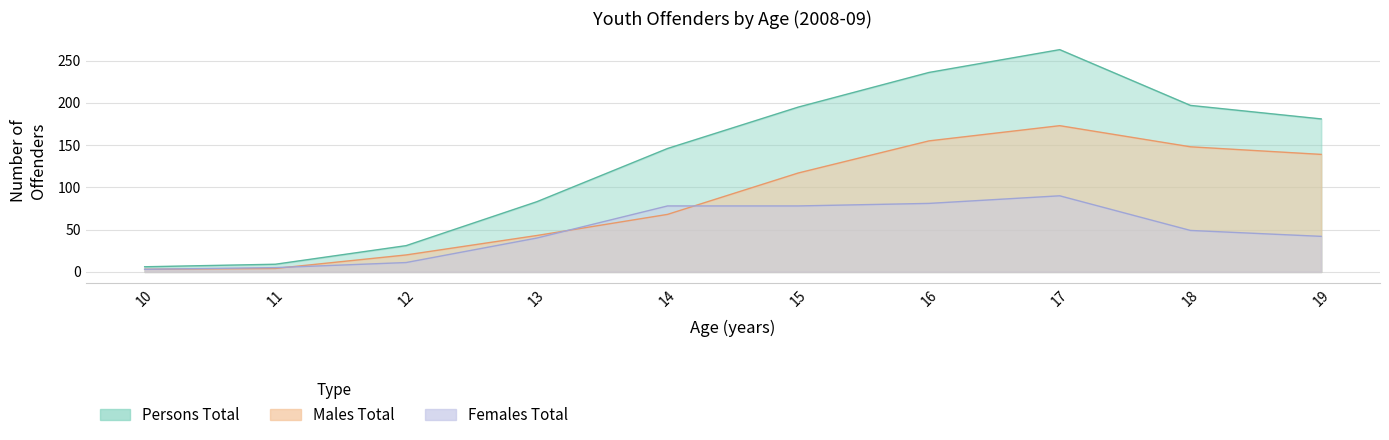

Is the value of Persons Total at 18 greater than the value of Males Total at 10?

Yes